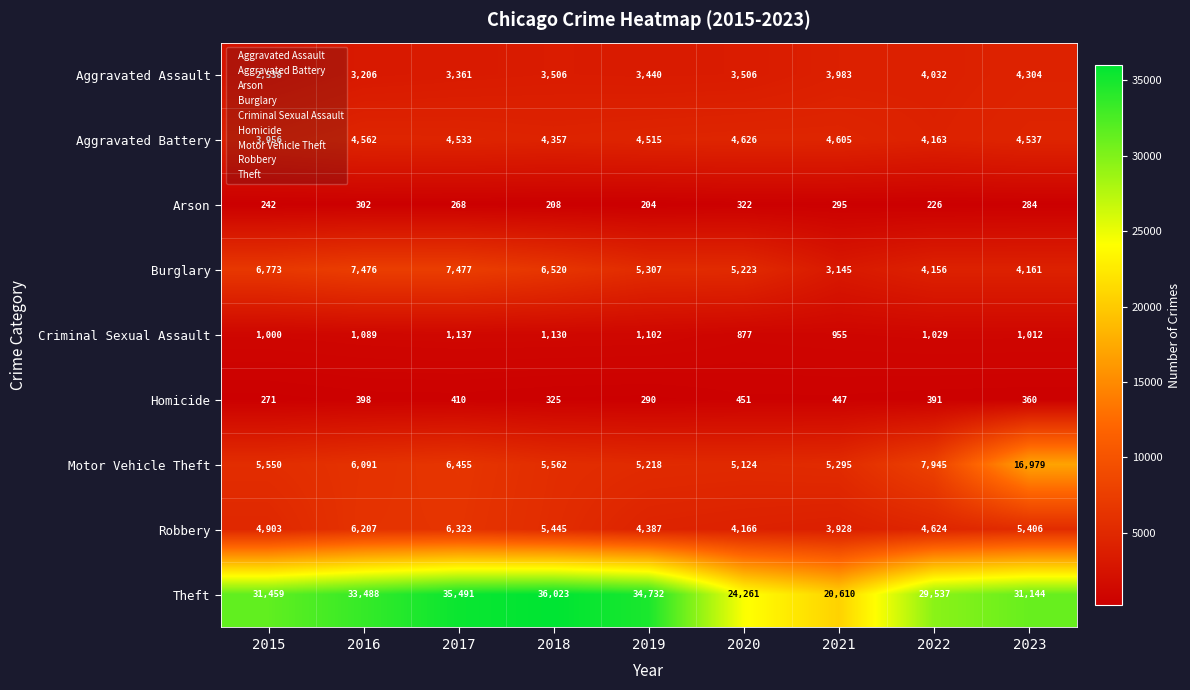

The Criminal Sexual Assault series shows 423 at 2022. True or false?

False